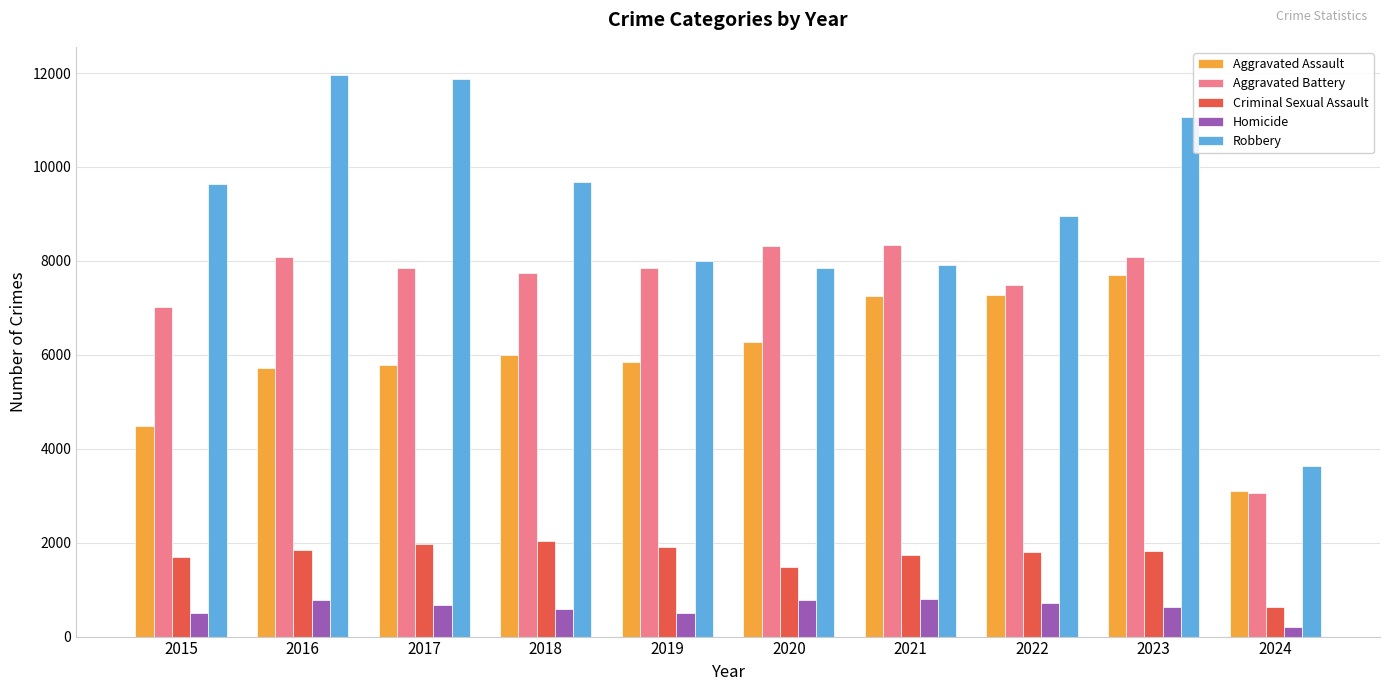

Which category has the lowest value across all series?

2024